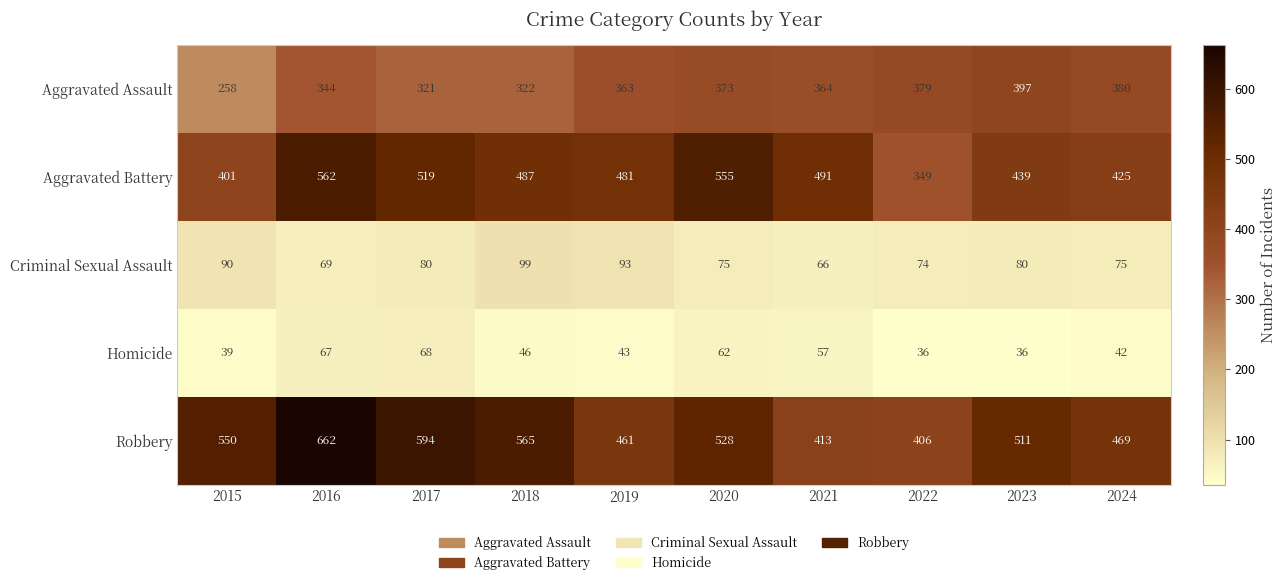

What is the total value across all series at 2024?

1391